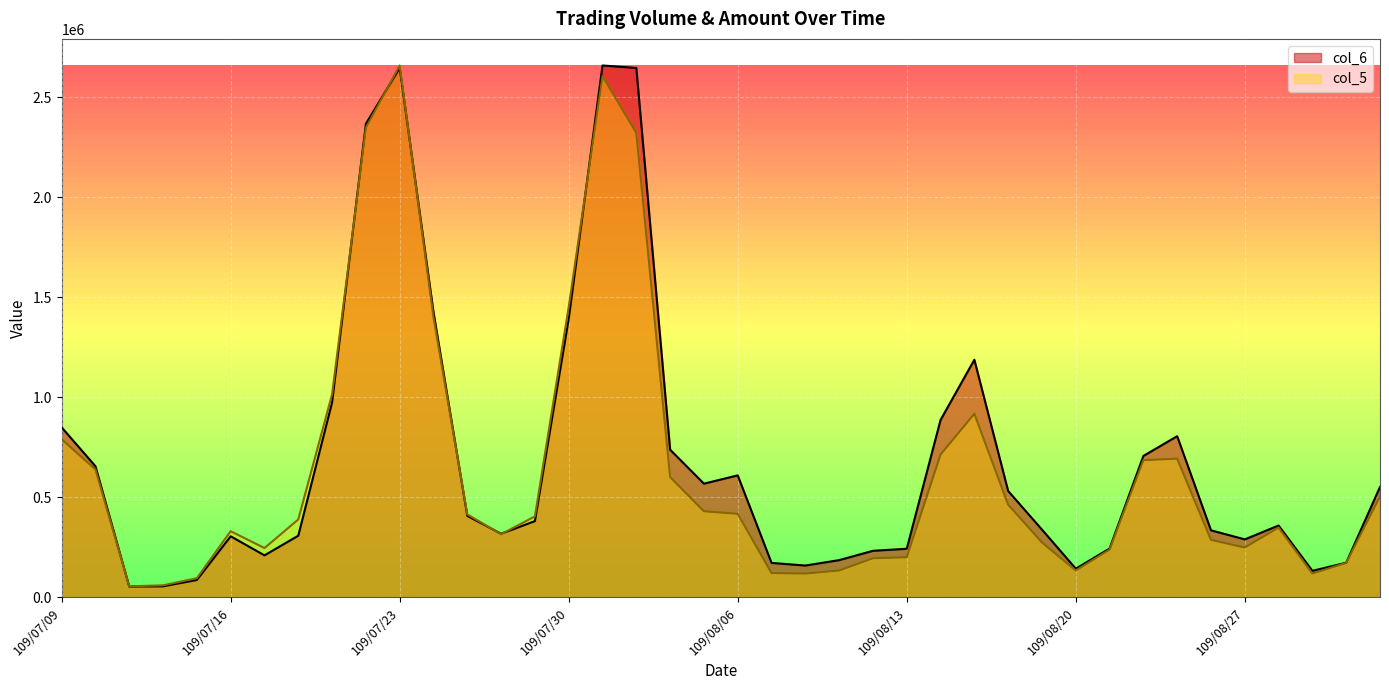

Between 109/07/30 and 109/08/13, which is larger?

109/07/30